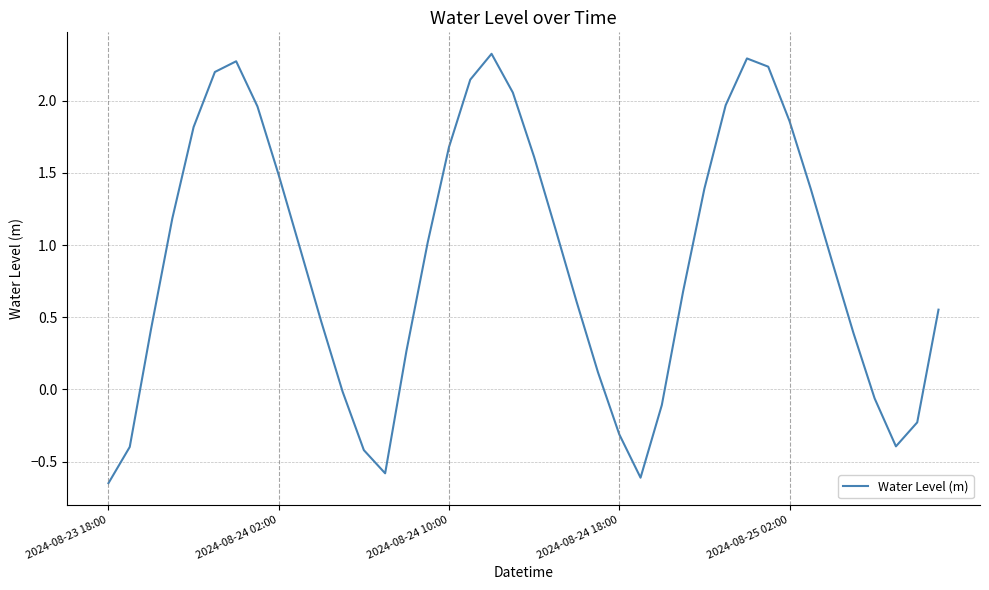

What is the greatest value displayed?

2.3